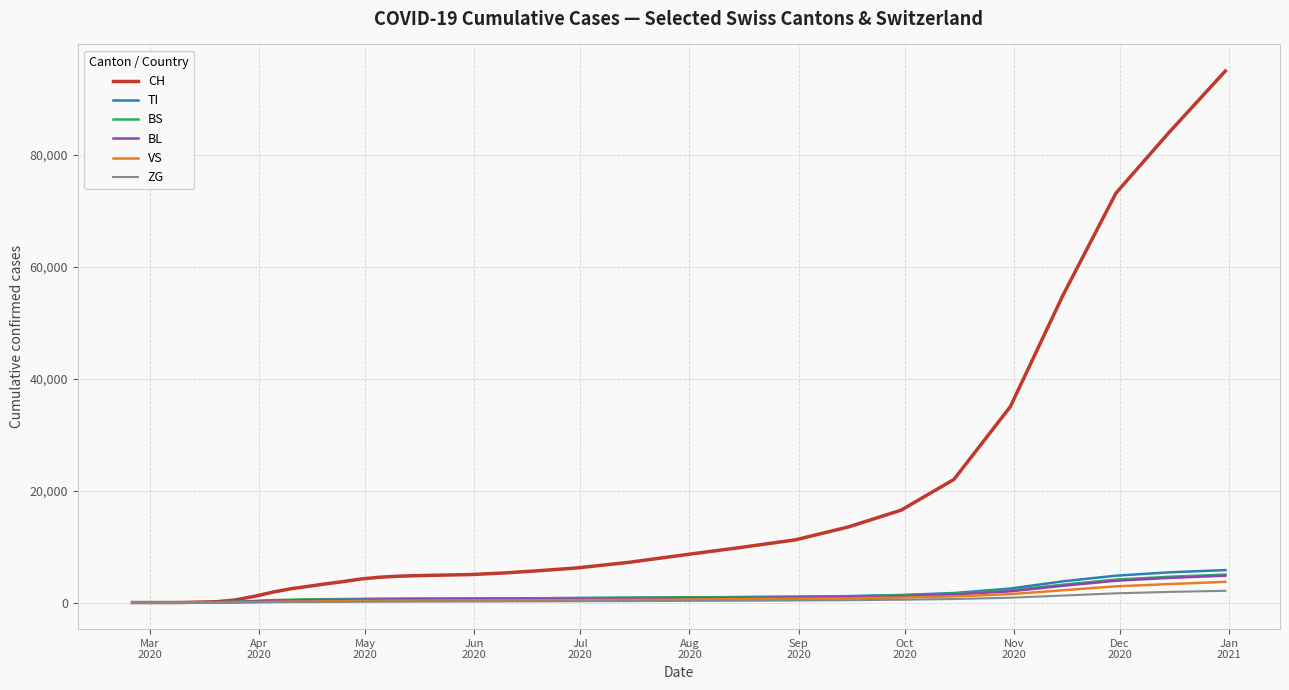

Which series has the widest spread of values?

CH